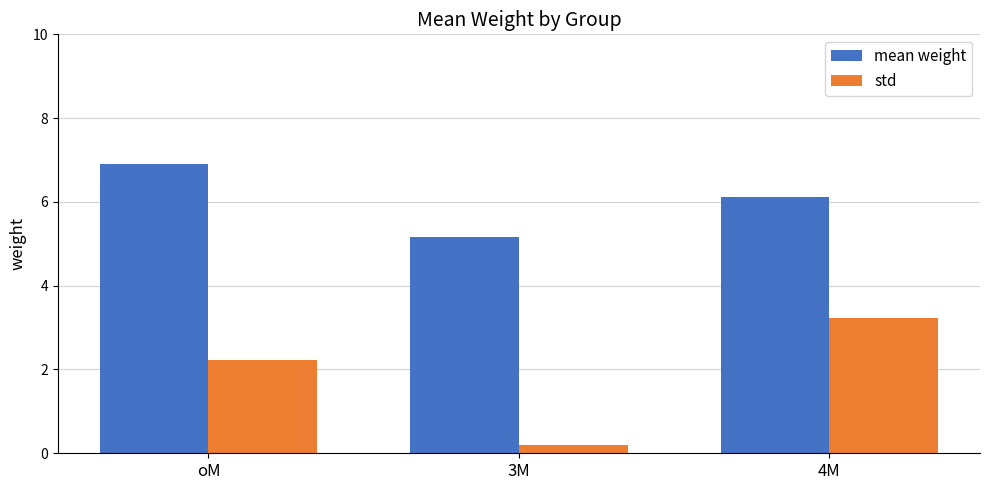

What is the difference between the highest and lowest values at oM?

4.7